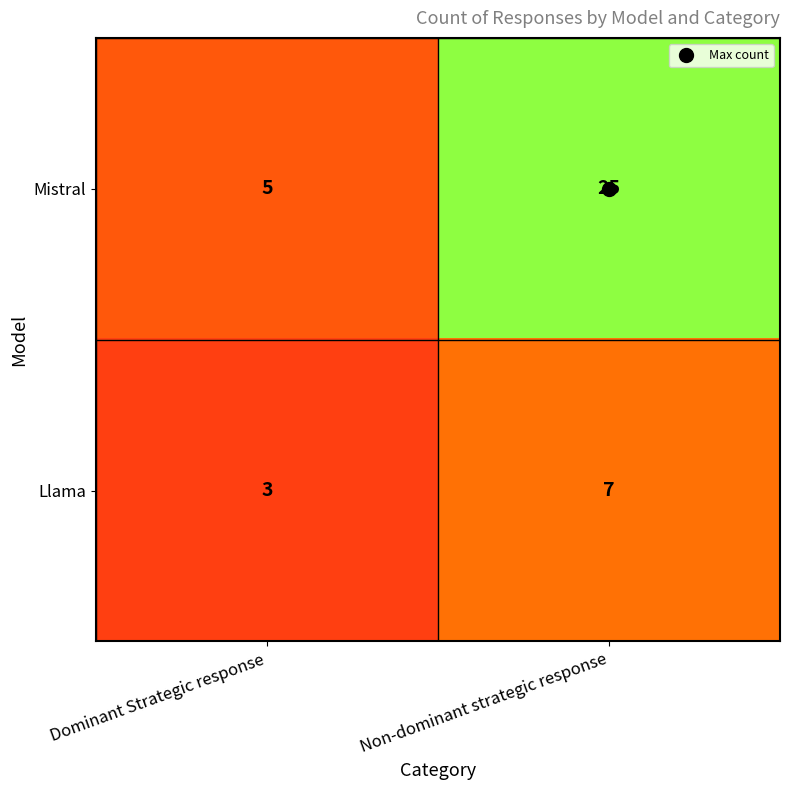

What is the average value of the Llama series?

5